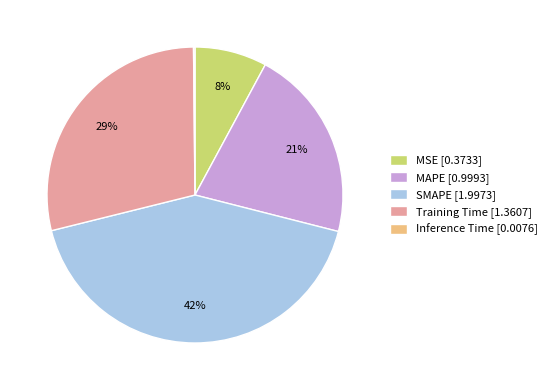

Is there any slice that represents more than half of the pie?

No